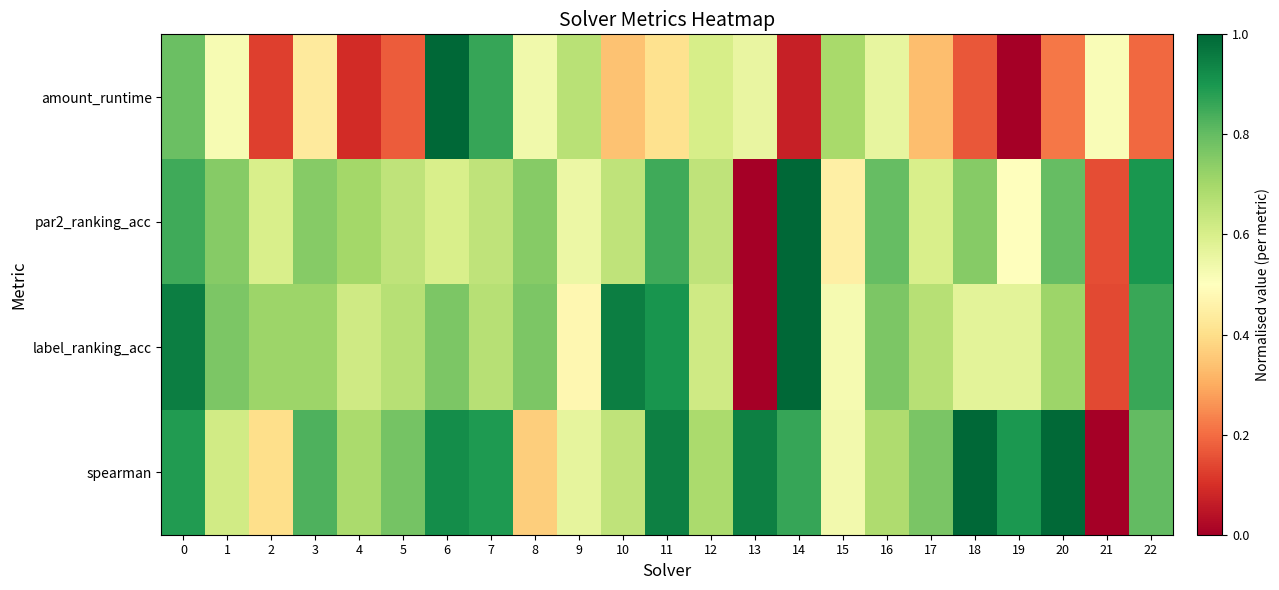

At which category does the chart reach its minimum across all series?

19